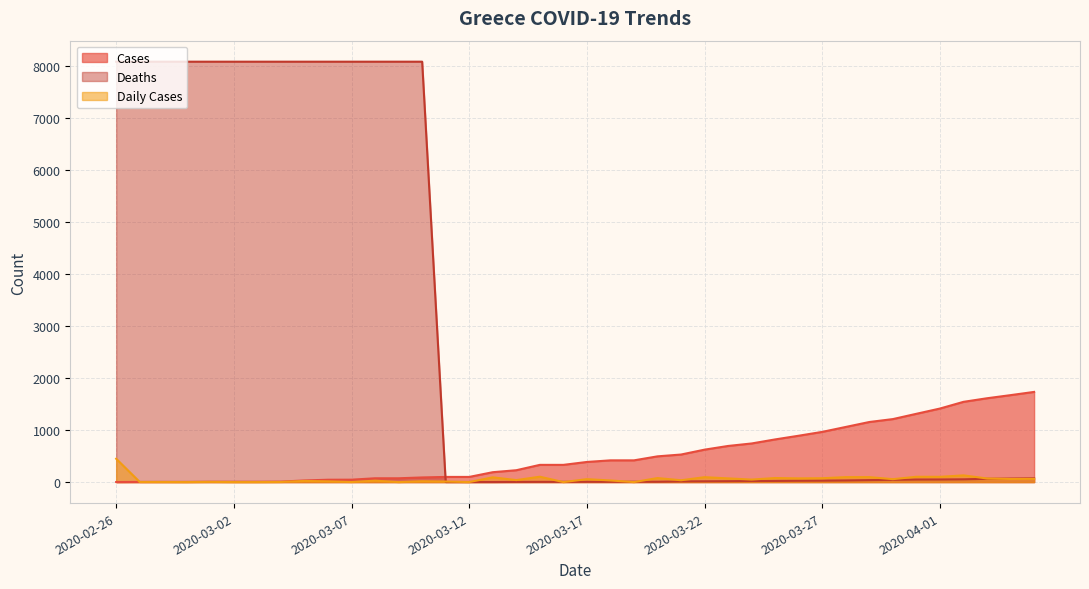

Which series has the largest total across all categories?

Deaths